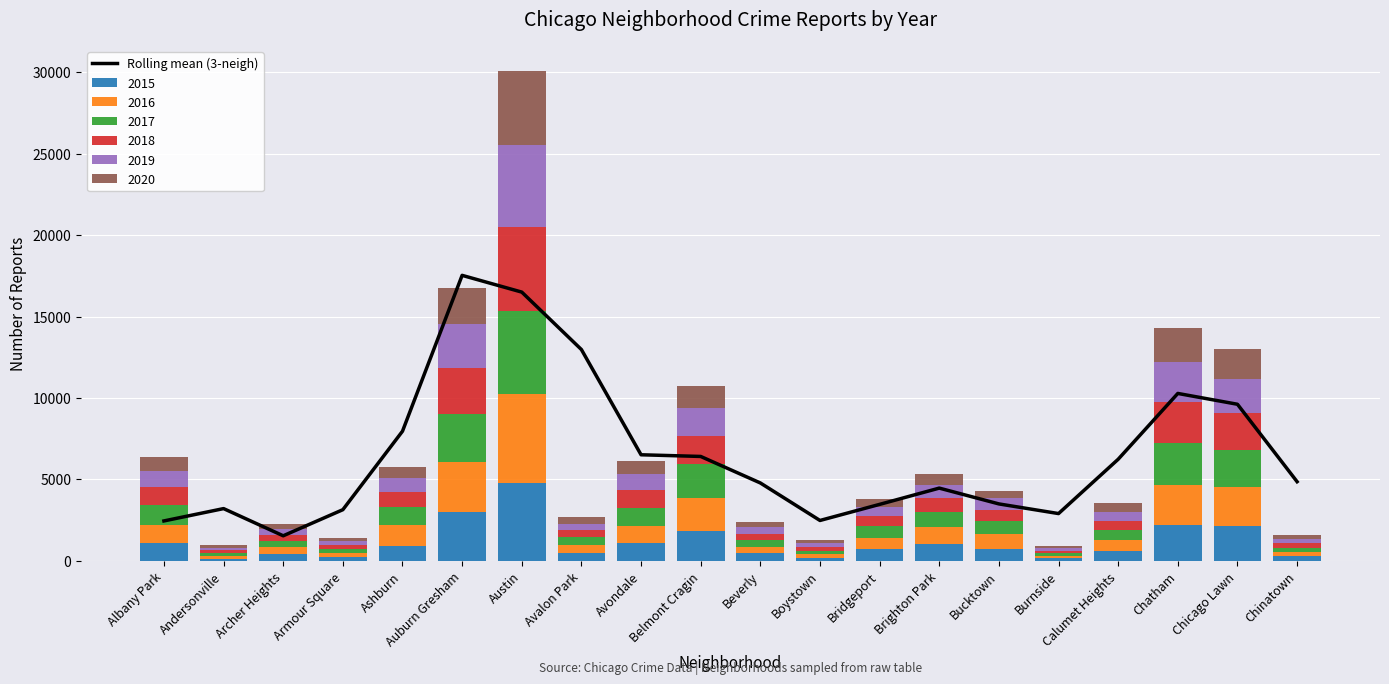

Rank the categories by value from highest to lowest.

Auburn Gresham, Austin, Avalon Park, Chatham, Chicago Lawn, Ashburn, Avondale, Belmont Cragin, Calumet Heights, Chinatown, Beverly, Brighton Park, Bucktown, Bridgeport, Andersonville, Armour Square, Burnside, Boystown, Albany Park, Archer Heights